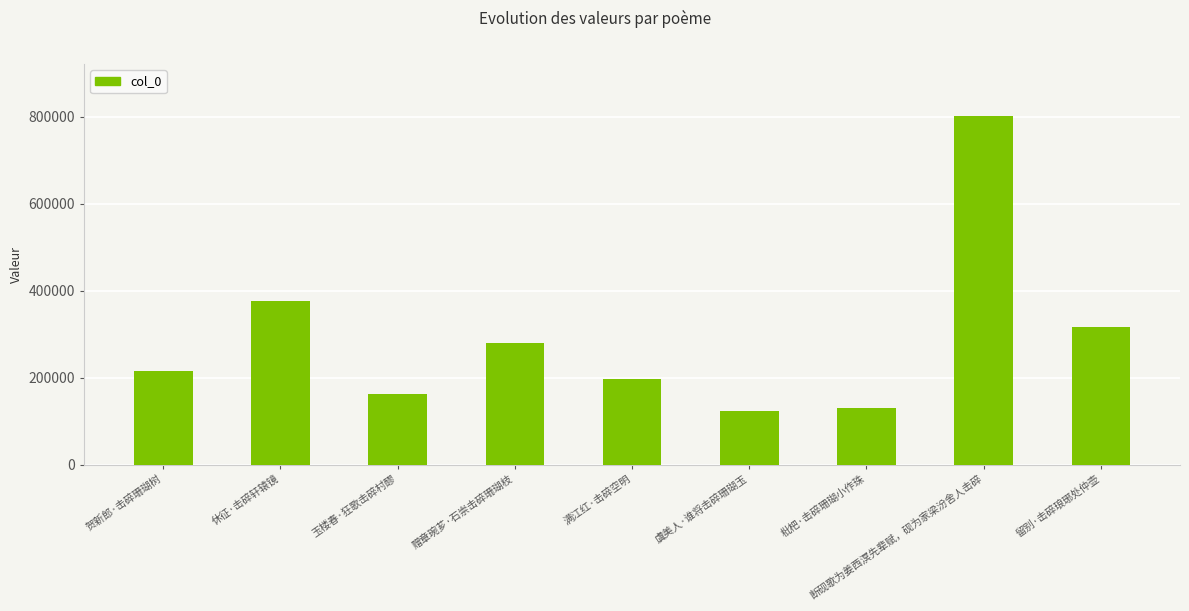

Which has a higher value, 休征·击碎轩辕镜 or 贺新郎·击碎珊瑚树?

休征·击碎轩辕镜